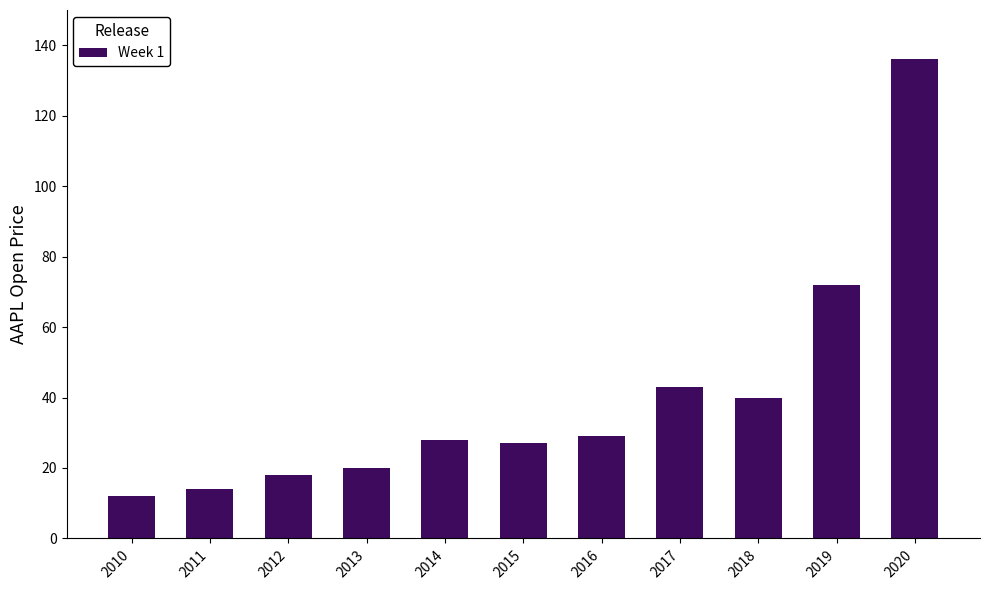

What is the ratio of the value at 2020 to the value at 2015?

5.0